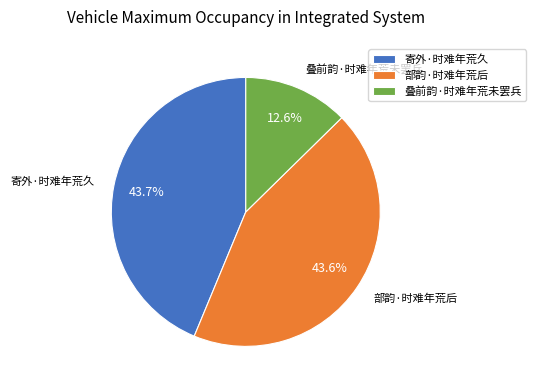

What percentage is the 部韵·时难年荒后 slice, to the nearest percent?

44%